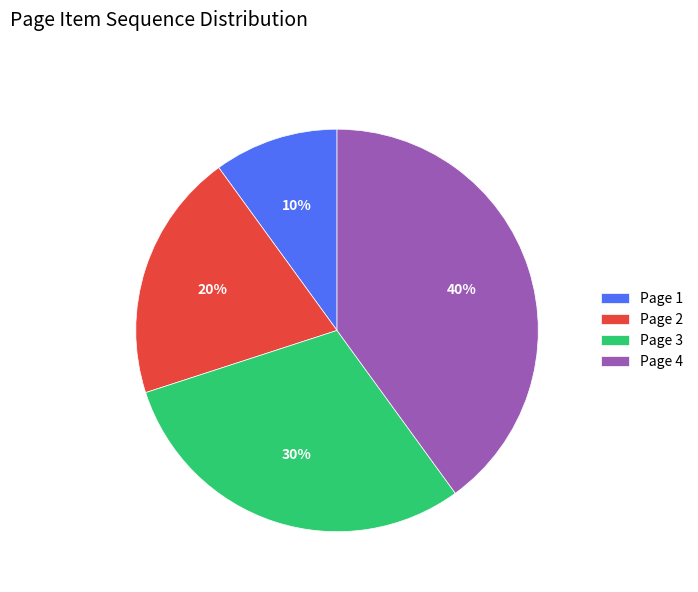

Is there a majority slice in this chart?

No